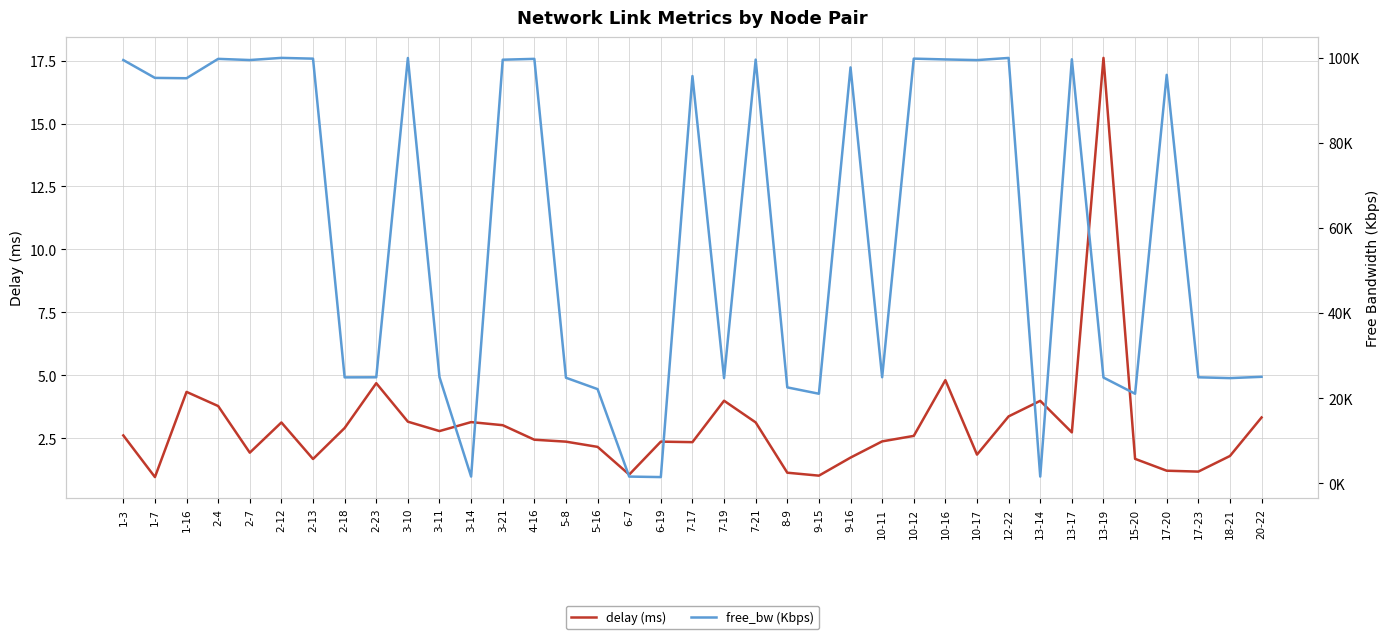

Which series has the largest total across all categories?

free_bw (Kbps)